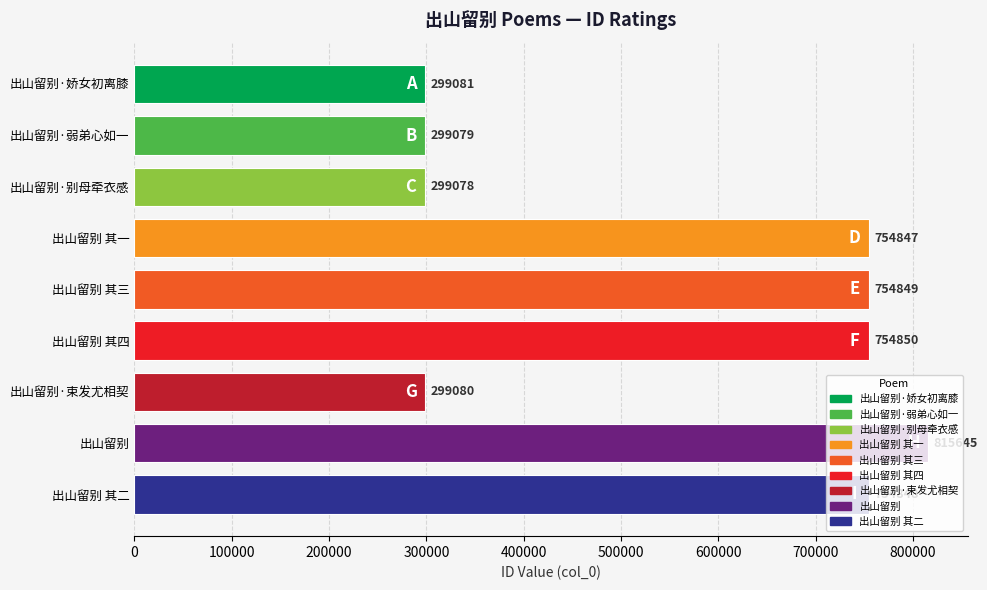

List the labels in order of value, smallest first.

出山留别·别母牵衣感, 出山留别·弱弟心如一, 出山留别·束发尤相契, 出山留别·娇女初离膝, 出山留别 其一, 出山留别 其二, 出山留别 其三, 出山留别 其四, 出山留别